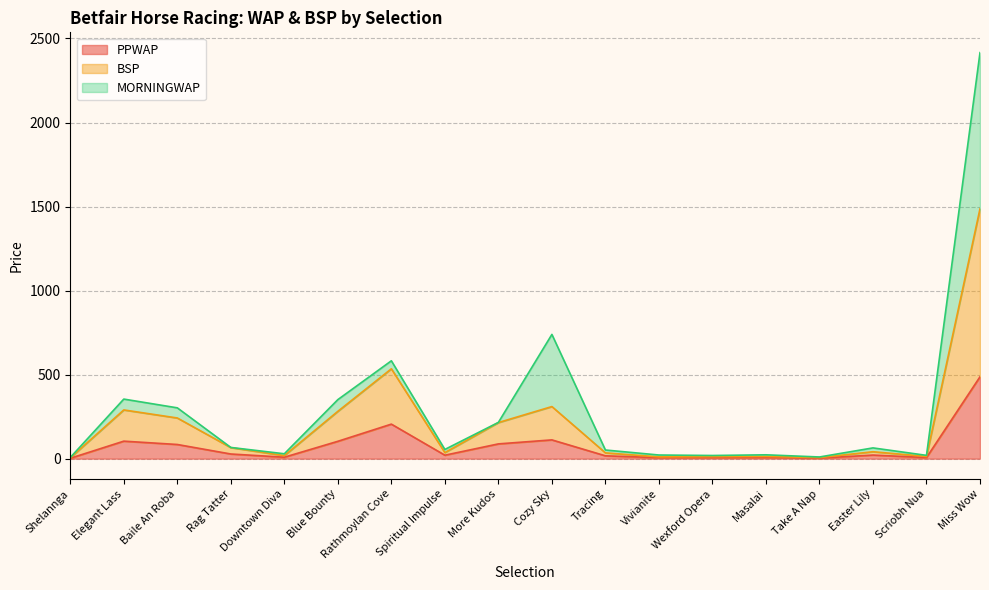

Where does the BSP series first go above 41?

Elegant Lass